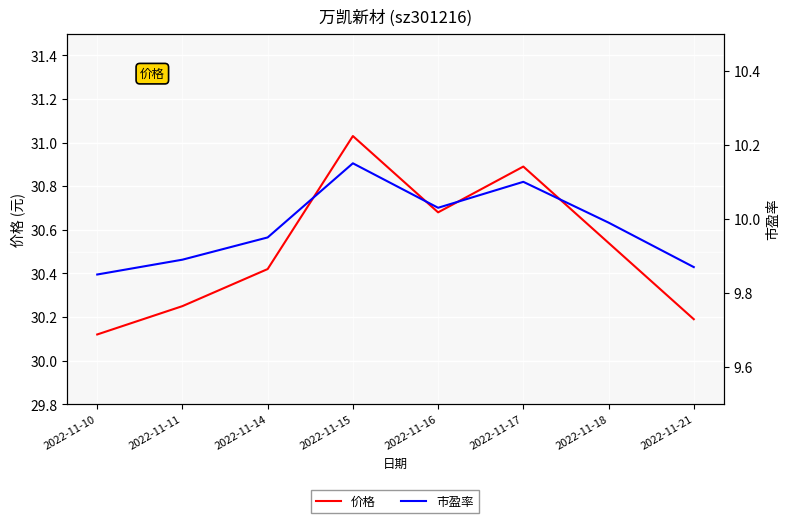

What is the spread (max minus min) of values at 2022-11-14?

20.5